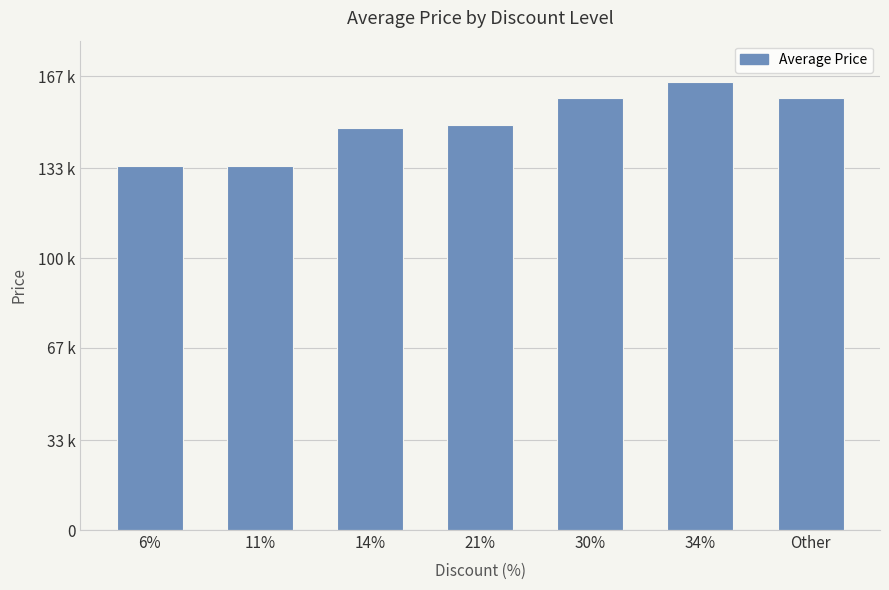

Reading left to right, extract all data points from this chart.

6%=133900	11%=133900	14%=147750	21%=149000	30%=159000	34%=164800	Other=159000